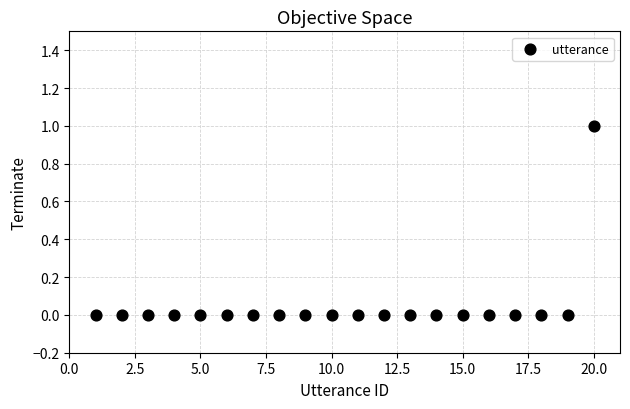

List the coordinates of all points as (X, Y) pairs, reading left to right.

(1, 0)  (2, 0)  (3, 0)  (4, 0)  (5, 0)  (6, 0)  (7, 0)  (8, 0)  (9, 0)  (10, 0)  (11, 0)  (12, 0)  (13, 0)  (14, 0)  (15, 0)  (16, 0)  (17, 0)  (18, 0)  (19, 0)  (20, 1)